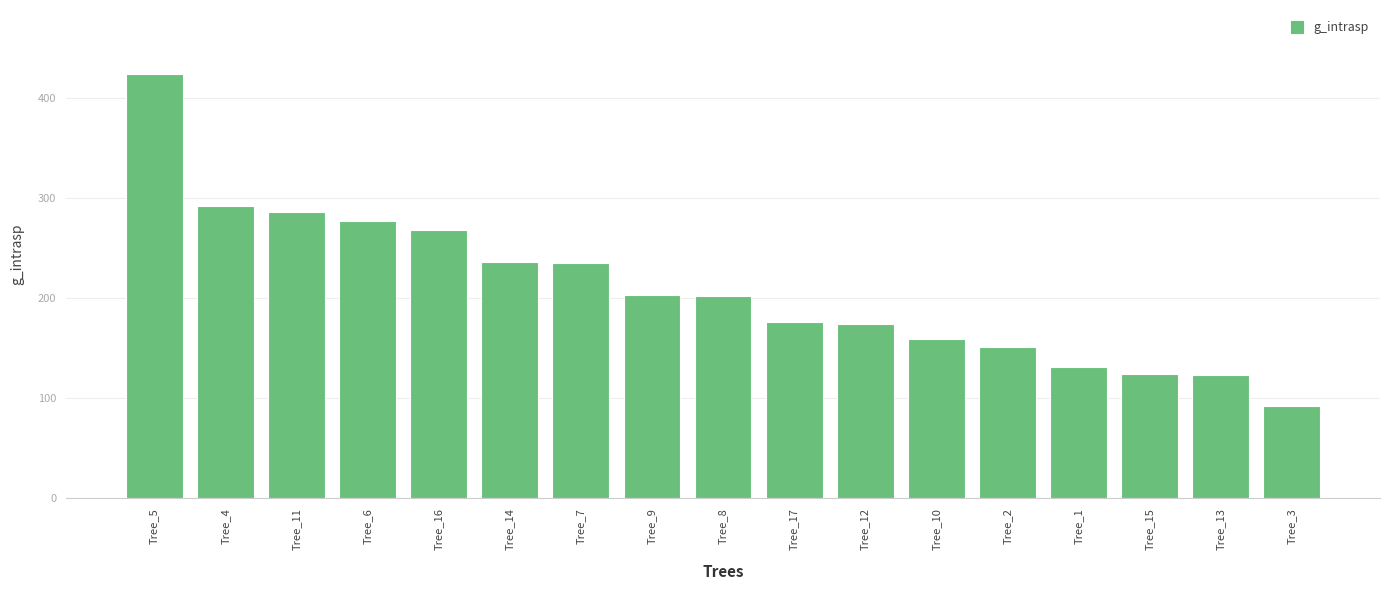

What is the greatest value displayed?

424.6